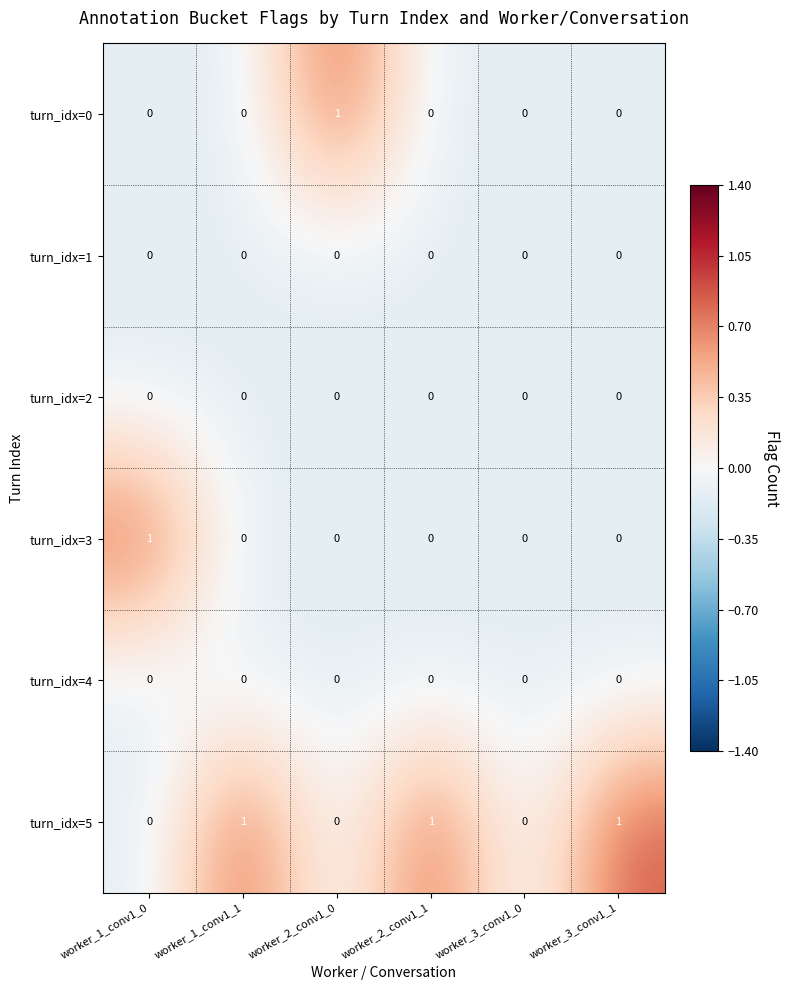

Count the number of data series in this chart.

6